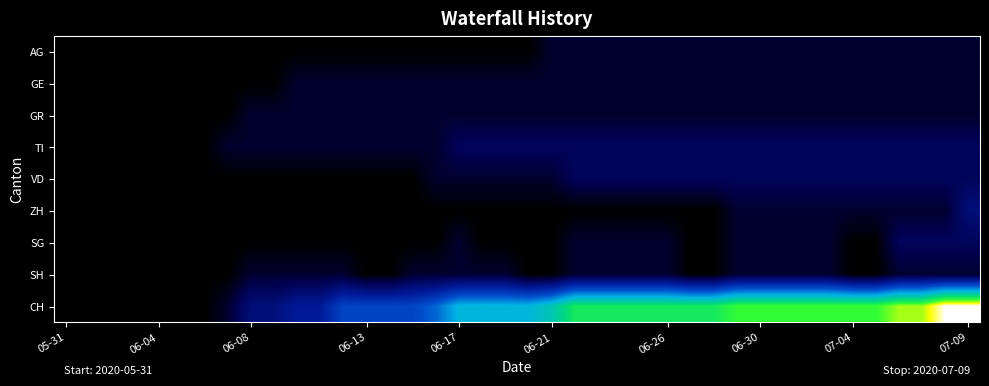

Which series has the widest spread of values?

CH